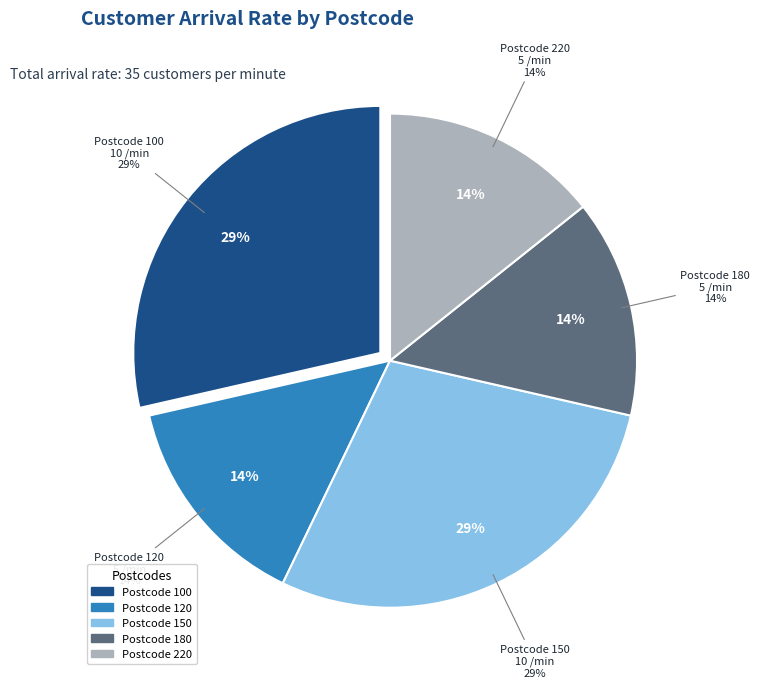

Does 120 represent more than half of the total?

No